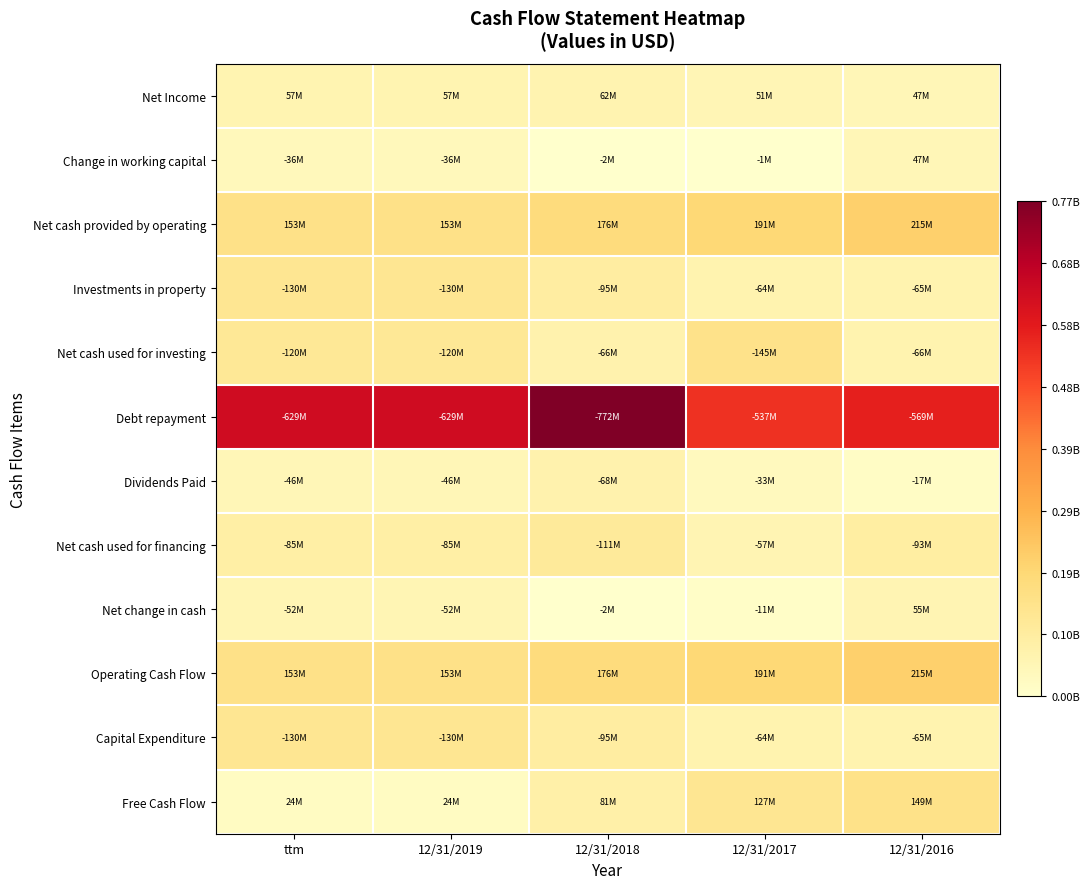

Reading left to right, extract all data points from this chart.

Net Income: ttm=0.1	12/31/2019=0.1	12/31/2018=0.1	12/31/2017=0.1	12/31/2016=0.1
Change in working capital: ttm=0.0	12/31/2019=0.0	12/31/2018=0.0	12/31/2017=0.0	12/31/2016=0.1
Net cash provided by operating: ttm=0.2	12/31/2019=0.2	12/31/2018=0.2	12/31/2017=0.2	12/31/2016=0.3
Investments in property: ttm=0.2	12/31/2019=0.2	12/31/2018=0.1	12/31/2017=0.1	12/31/2016=0.1
Net cash used for investing: ttm=0.2	12/31/2019=0.2	12/31/2018=0.1	12/31/2017=0.2	12/31/2016=0.1
Debt repayment: ttm=0.8	12/31/2019=0.8	12/31/2018=1.0	12/31/2017=0.7	12/31/2016=0.7
Dividends Paid: ttm=0.1	12/31/2019=0.1	12/31/2018=0.1	12/31/2017=0.0	12/31/2016=0.0
Net cash used for financing: ttm=0.1	12/31/2019=0.1	12/31/2018=0.1	12/31/2017=0.1	12/31/2016=0.1
Net change in cash: ttm=0.1	12/31/2019=0.1	12/31/2018=0.0	12/31/2017=0.0	12/31/2016=0.1
Operating Cash Flow: ttm=0.2	12/31/2019=0.2	12/31/2018=0.2	12/31/2017=0.2	12/31/2016=0.3
Capital Expenditure: ttm=0.2	12/31/2019=0.2	12/31/2018=0.1	12/31/2017=0.1	12/31/2016=0.1
Free Cash Flow: ttm=0.0	12/31/2019=0.0	12/31/2018=0.1	12/31/2017=0.2	12/31/2016=0.2